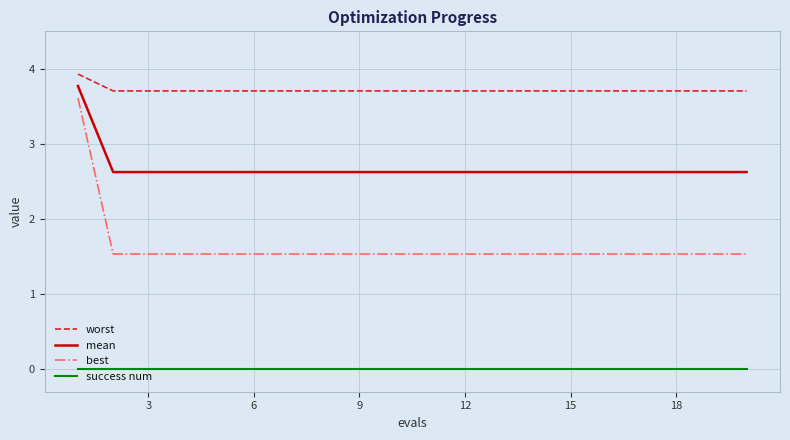

What is the highest value of the best series?

3.6